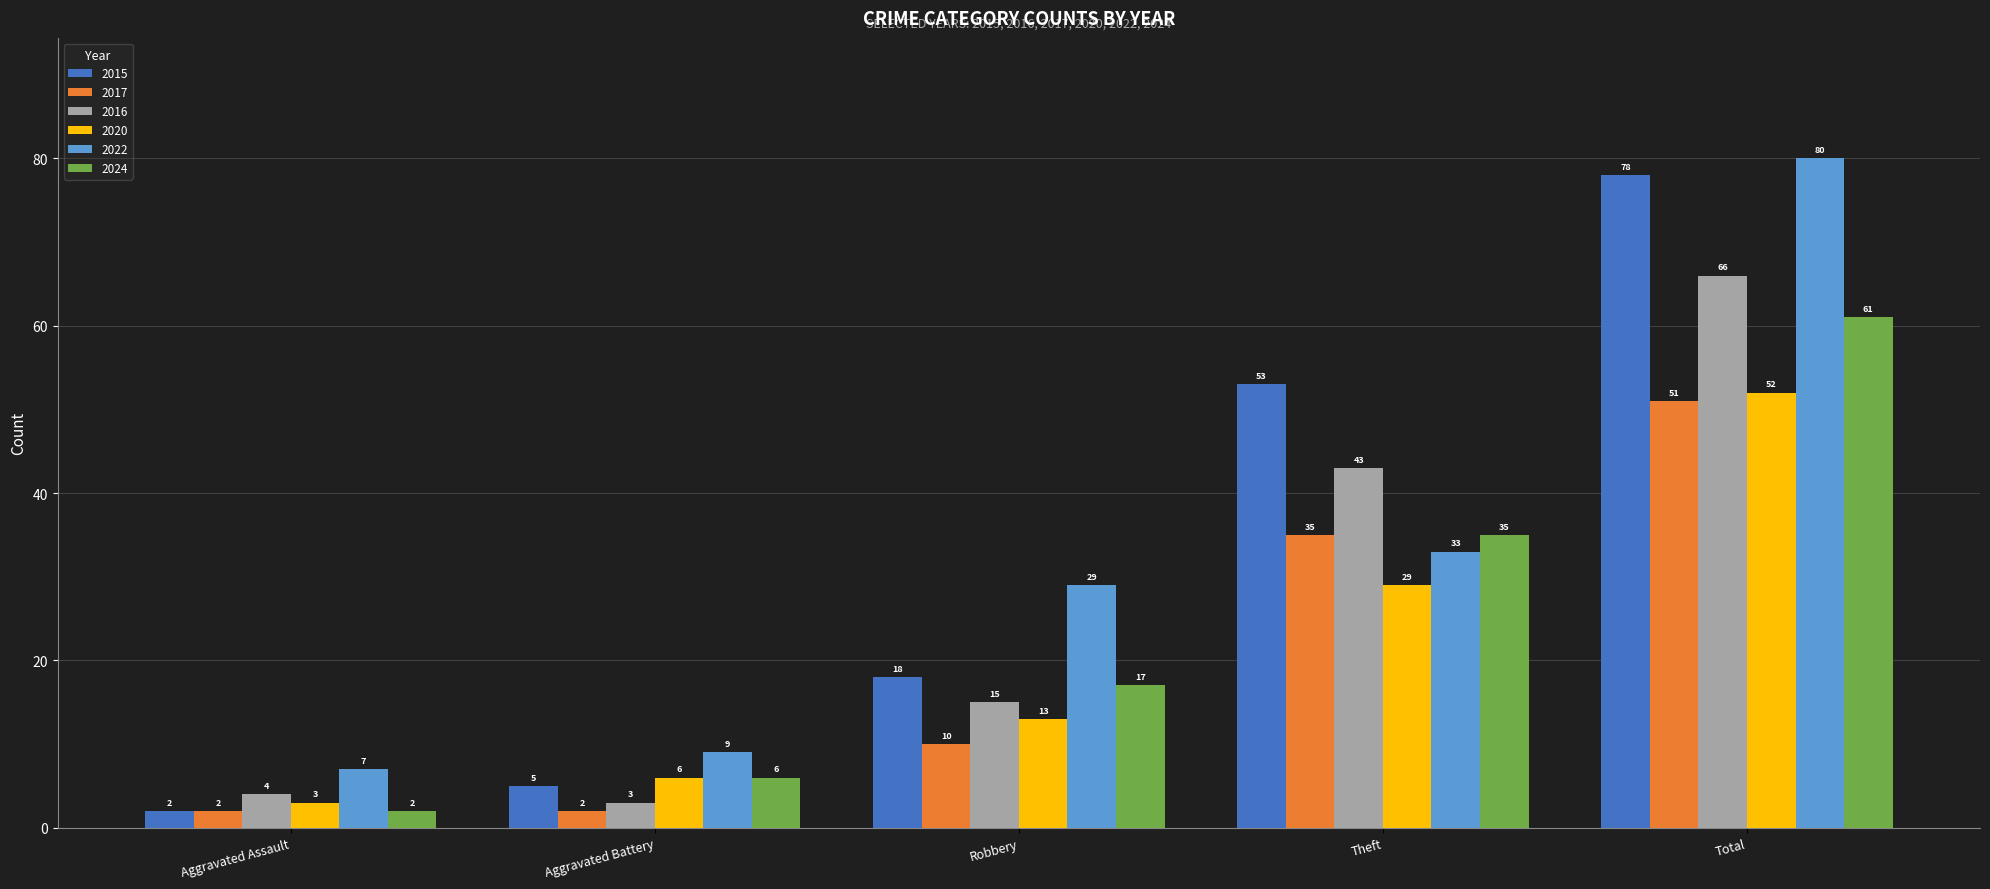

The value of 2015 at Aggravated Assault is 2. True or false?

True